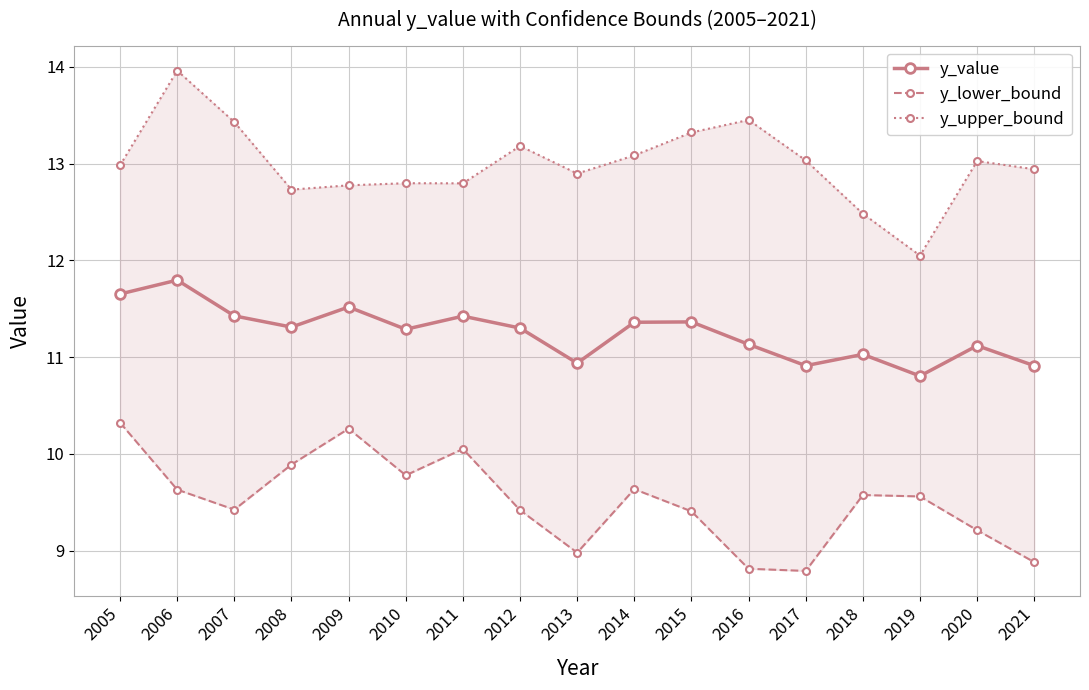

Reading left to right, transcribe all the data shown in this chart.

y_value: 11.7	11.8	11.4	11.3	11.5	11.3	11.4	11.3	10.9	11.4	11.4	11.1	10.9	11.0	10.8	11.1	10.9
y_lower_bound: 10.3	9.6	9.4	9.9	10.3	9.8	10.1	9.4	9.0	9.6	9.4	8.8	8.8	9.6	9.6	9.2	8.9
y_upper_bound: 13.0	14.0	13.4	12.7	12.8	12.8	12.8	13.2	12.9	13.1	13.3	13.5	13.0	12.5	12.0	13.0	12.9